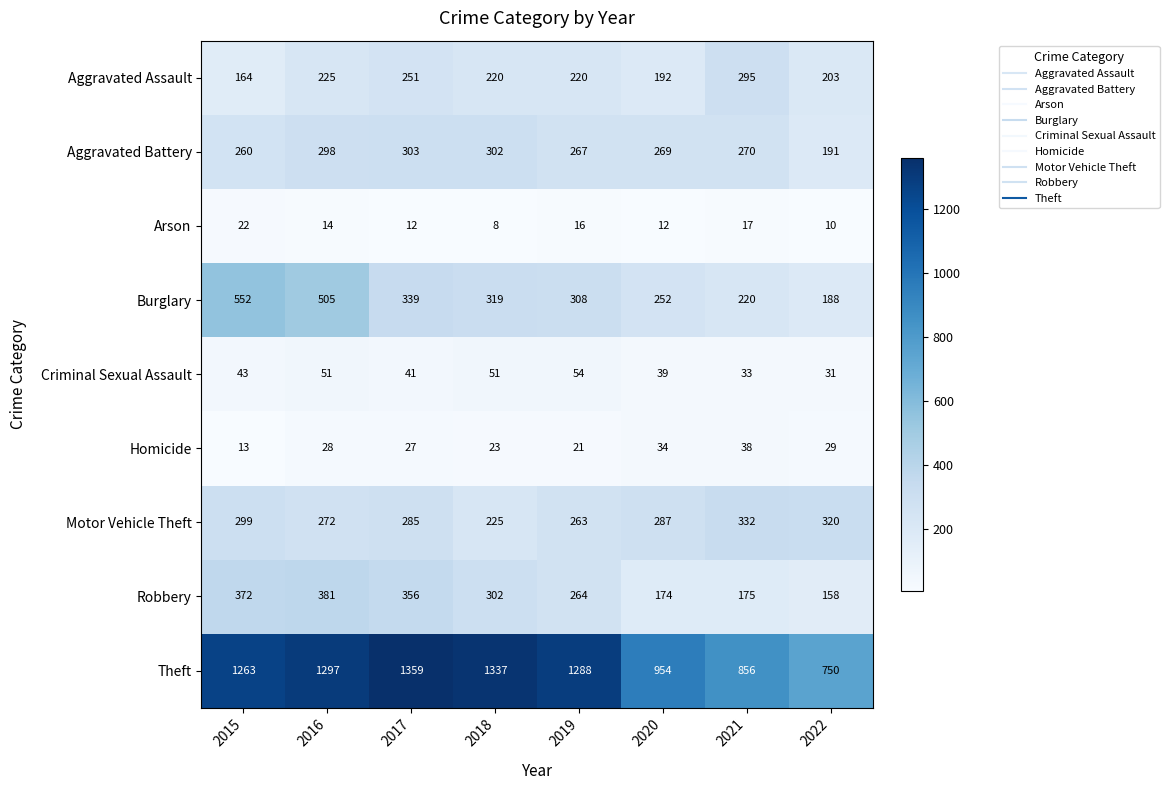

What is the spread (max minus min) of values at 2020?

942